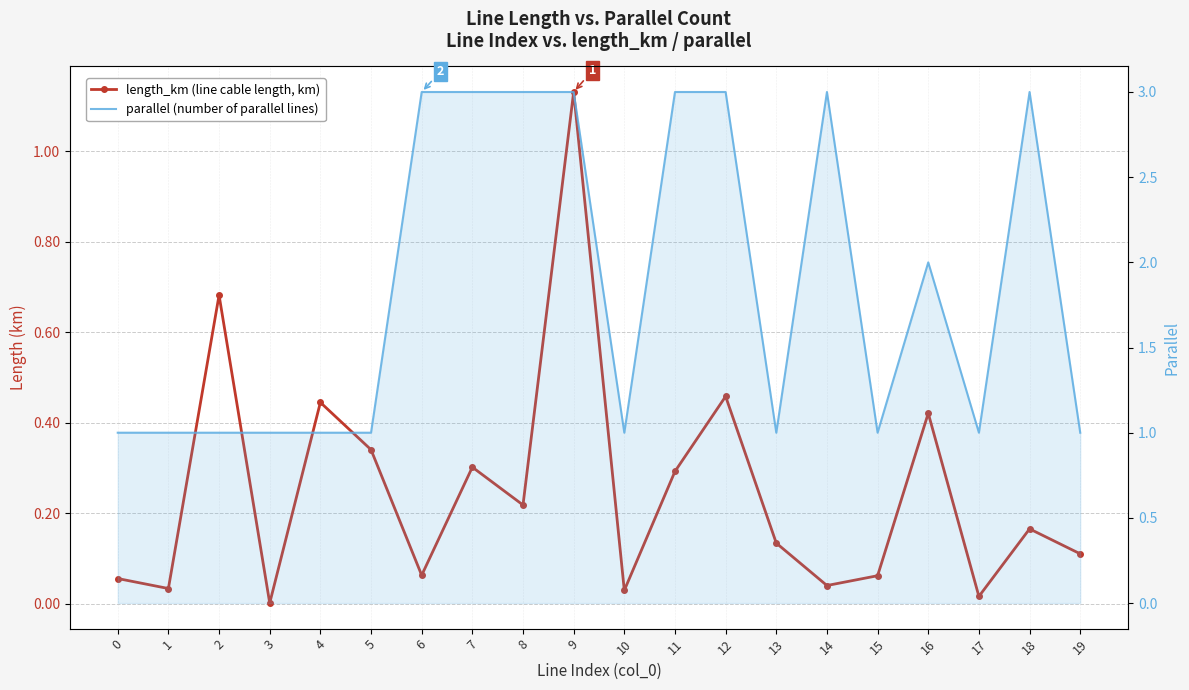

True or false: parallel (number of parallel lines) and length_km (line cable length, km) cross at least once.

False